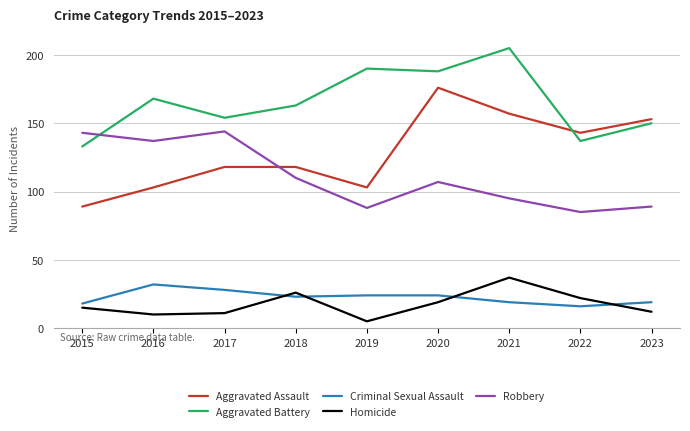

How many lines are shown in the chart?

5